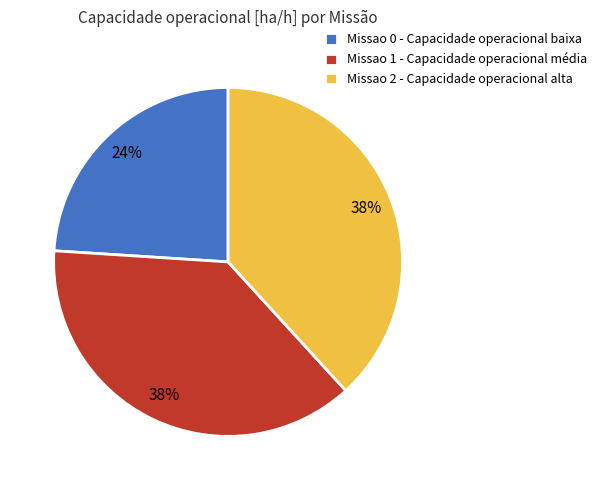

Count the number of slices in the pie.

3